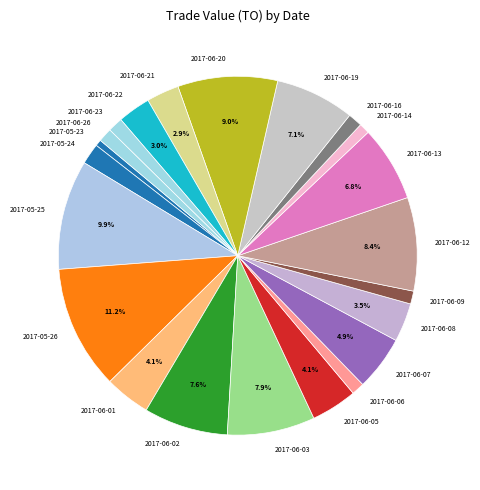

Count the number of slices in the pie.

22